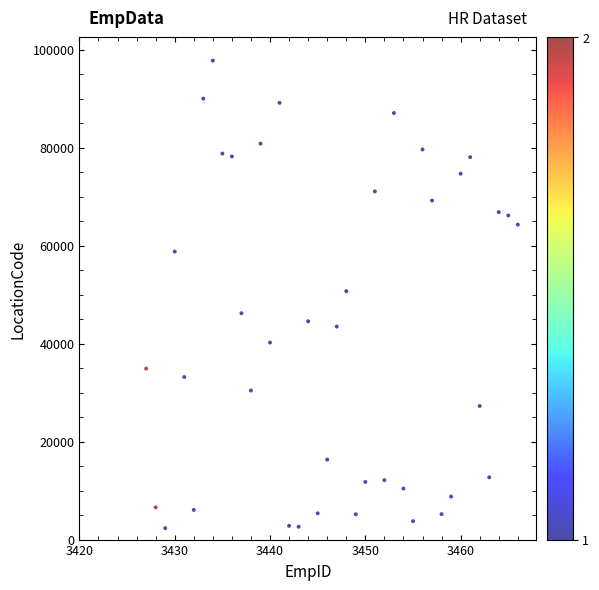

What is the range of X values (max minus min)?

39